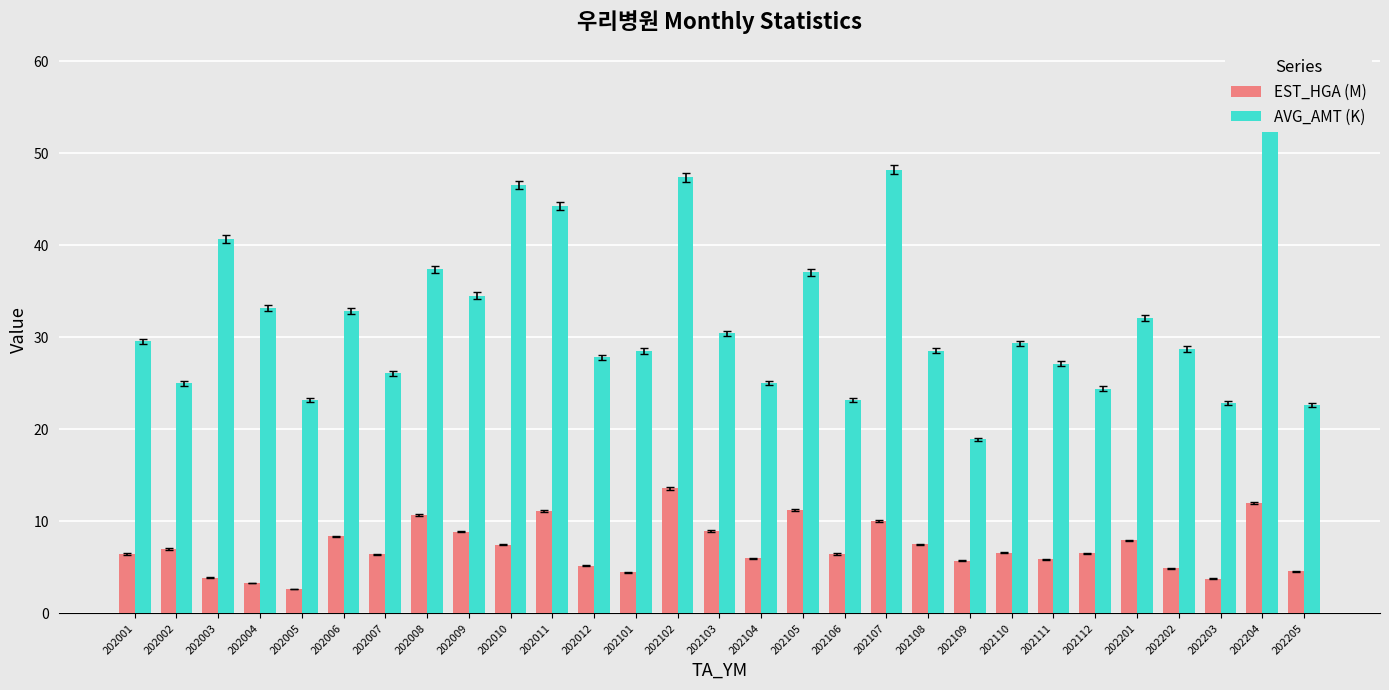

What is the average value of the AVG_AMT (K) series?

32.2